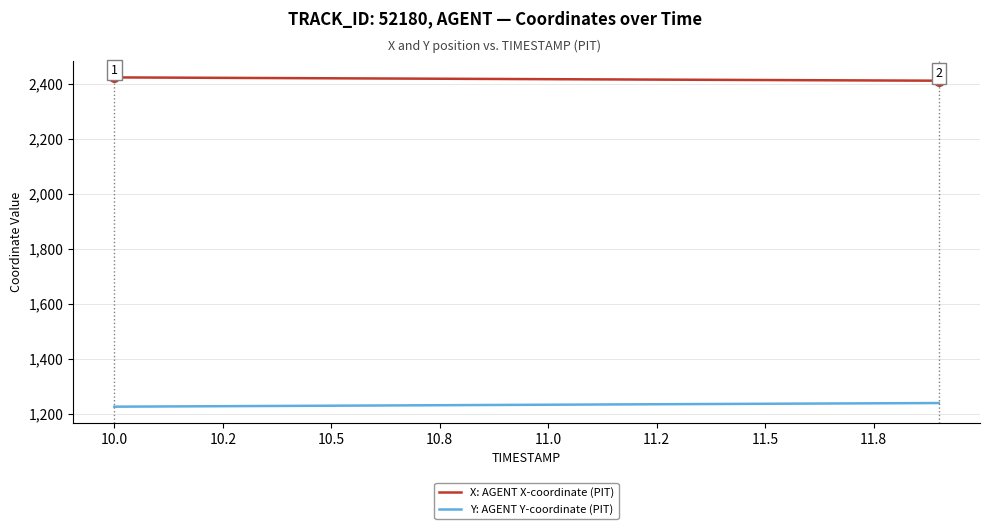

Which series has the largest total across all categories?

X: AGENT X-coordinate (PIT)